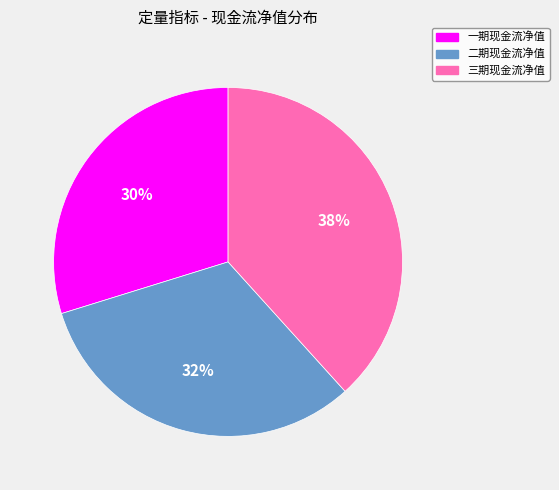

Which has a higher value, 二期现金流净值 or 三期现金流净值?

三期现金流净值